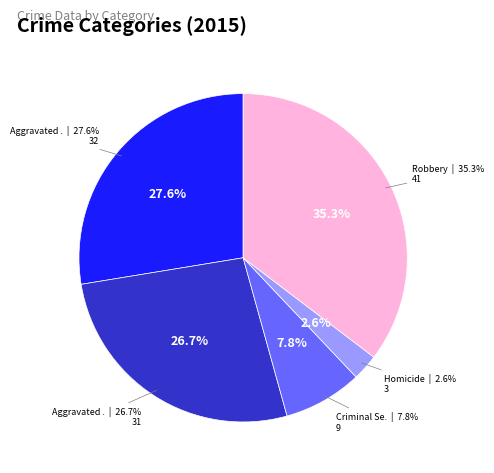

To the nearest percent, what portion does Criminal Sexual Assault represent?

8%